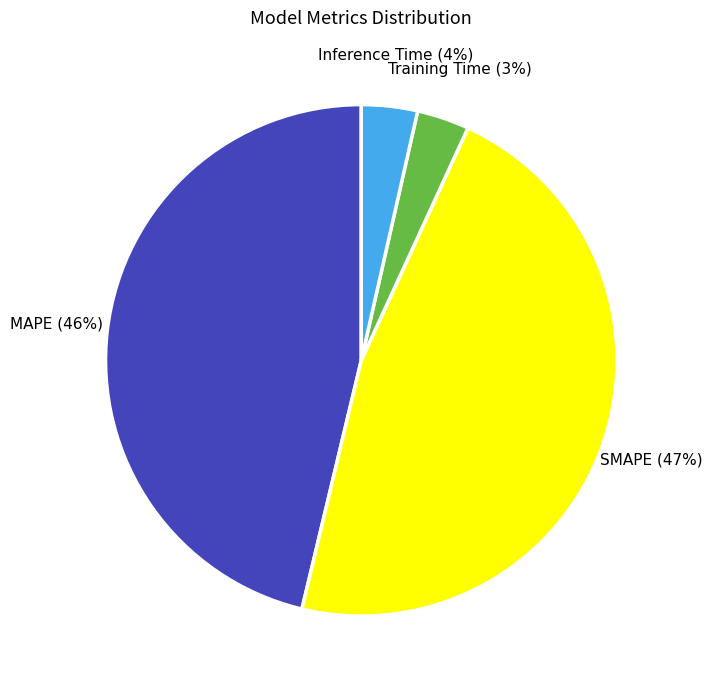

To the nearest percent, what is the difference between the largest and smallest slice percentages?

44%